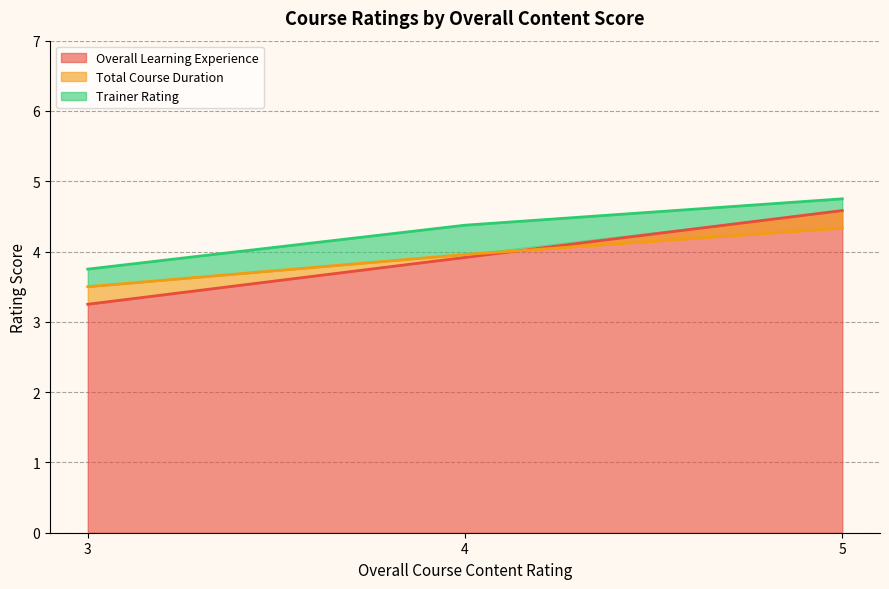

The Total Course Duration series shows 2 at 4. True or false?

False